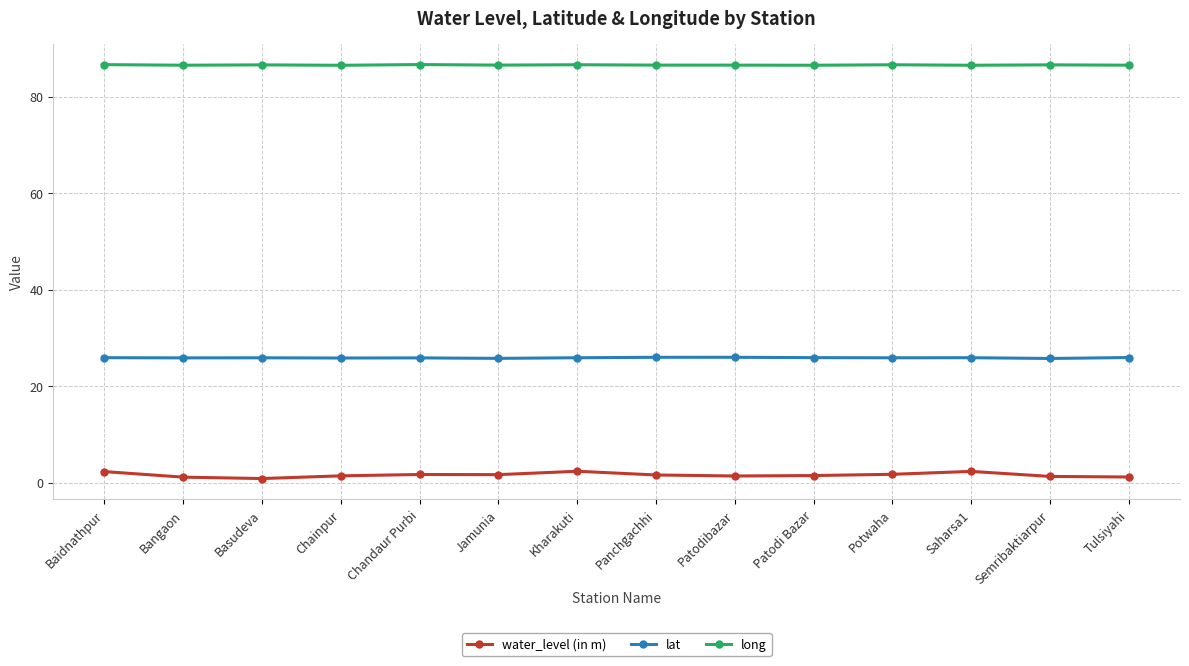

Which series has the largest range (max minus min)?

water_level (in m)